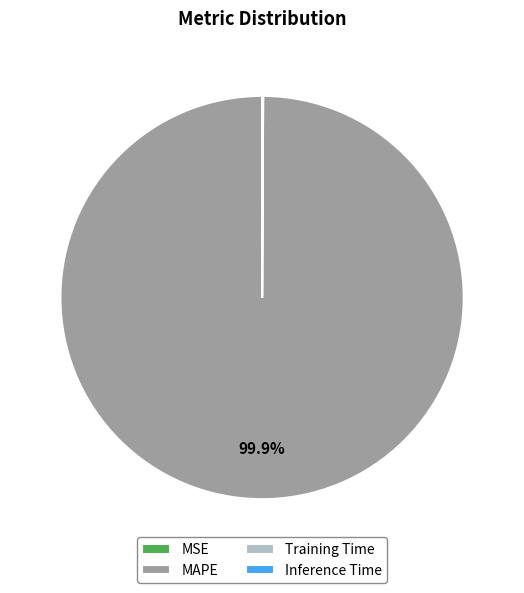

Is there any slice that represents more than half of the pie?

Yes